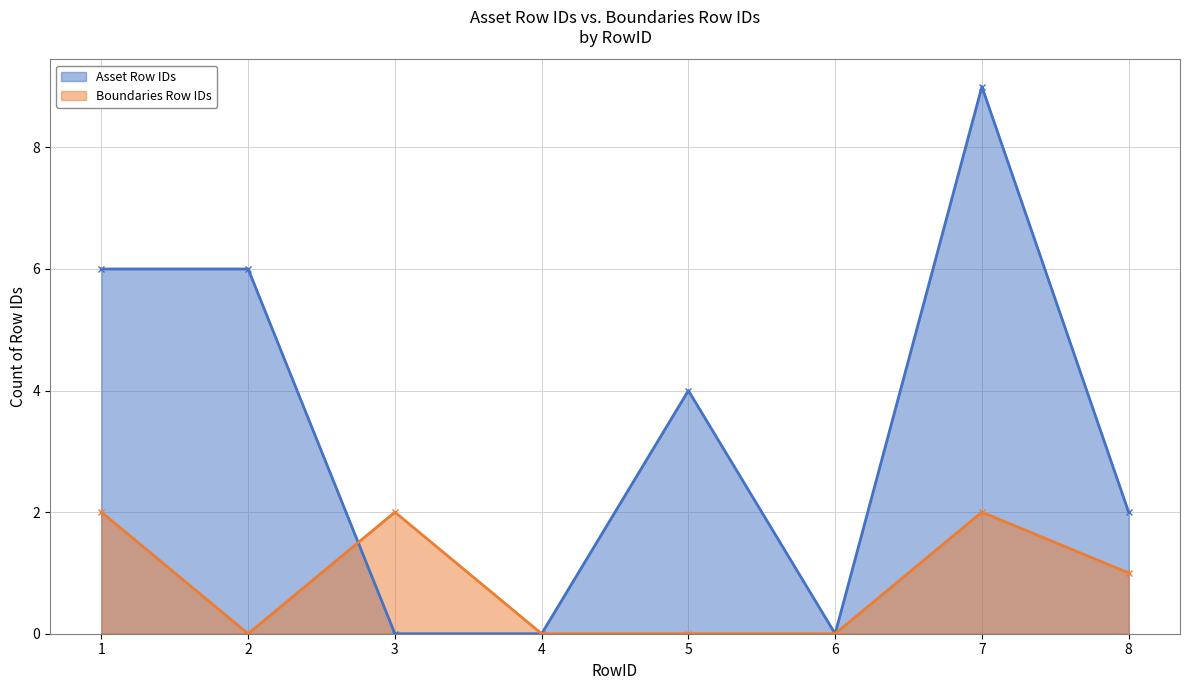

Reading right to left, transcribe all the data shown in this chart.

Asset Row IDs: 2	9	0	4	0	0	6	6
Boundaries Row IDs: 1	2	0	0	0	2	0	2